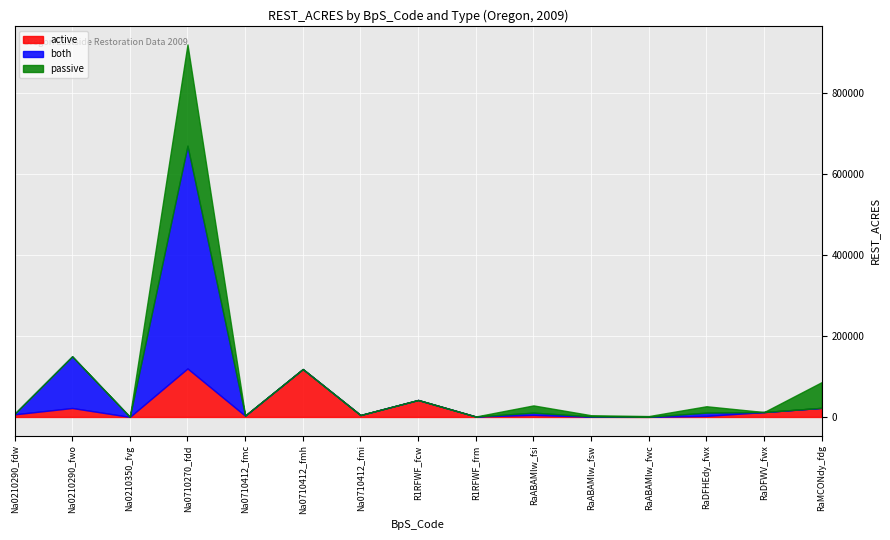

At which label does active first exceed 5075?

Na0210290_fdw